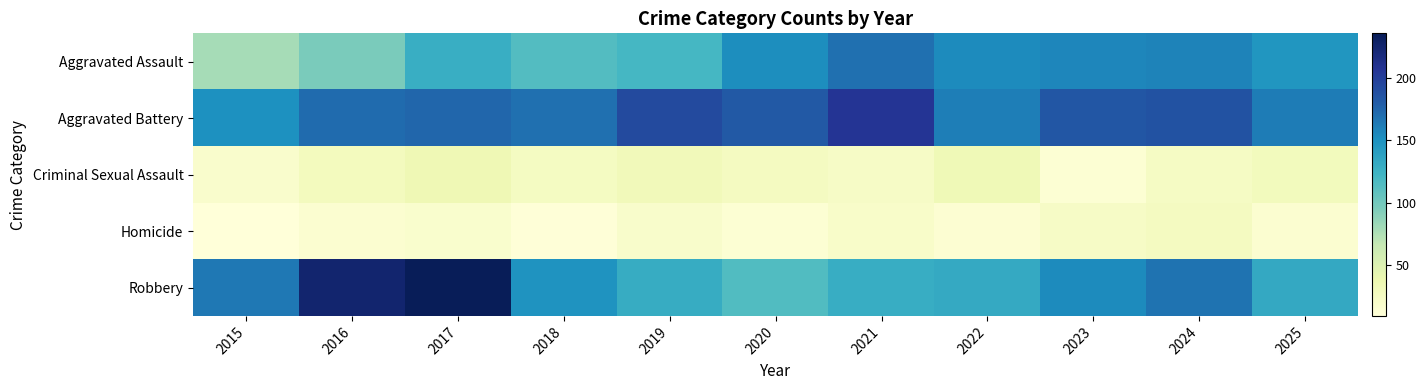

Which category has the highest value across all series?

2017